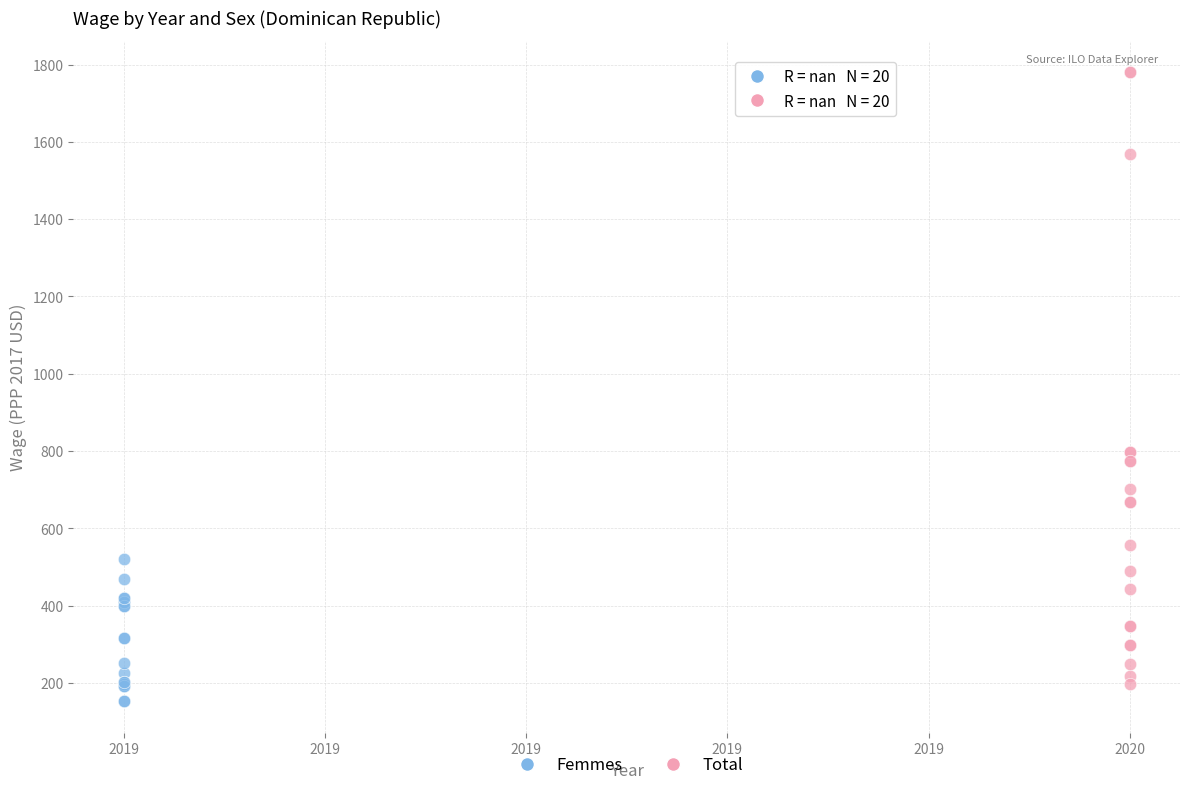

Which series reaches the maximum Y coordinate?

Total